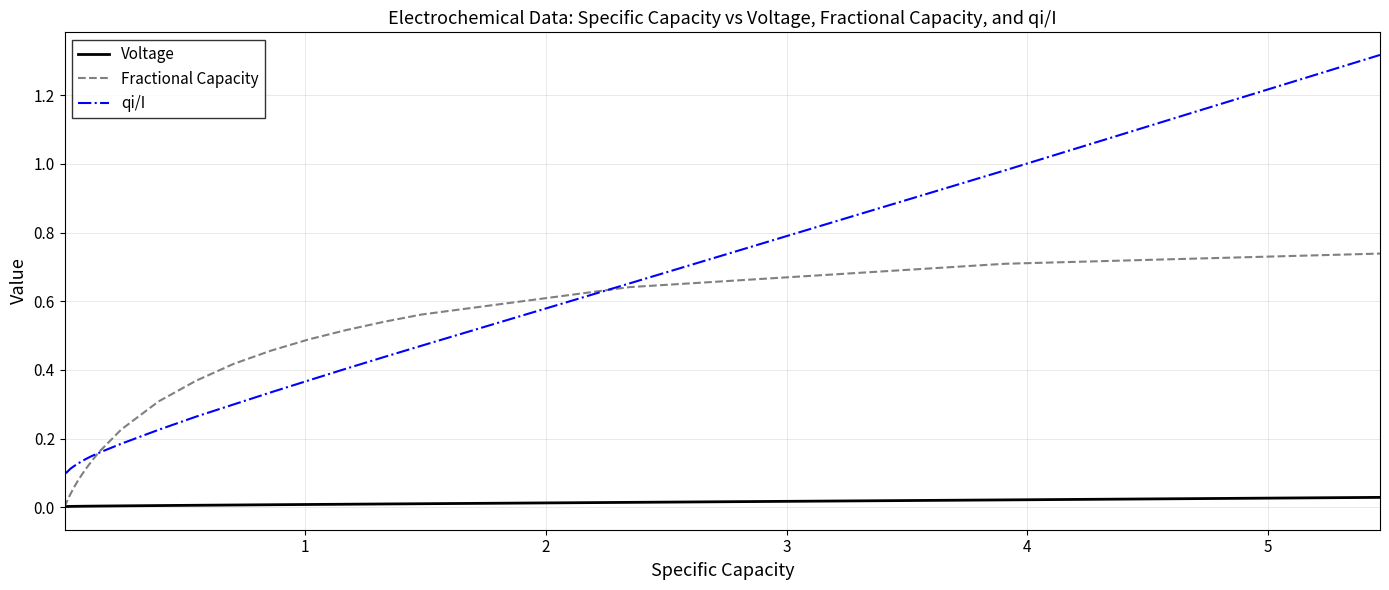

True or false: Voltage and qi/I cross at least once.

False